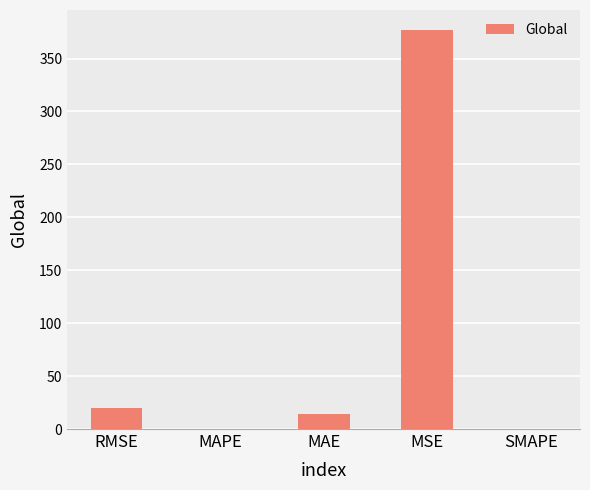

Is it true that the value at RMSE is 19.4?

True